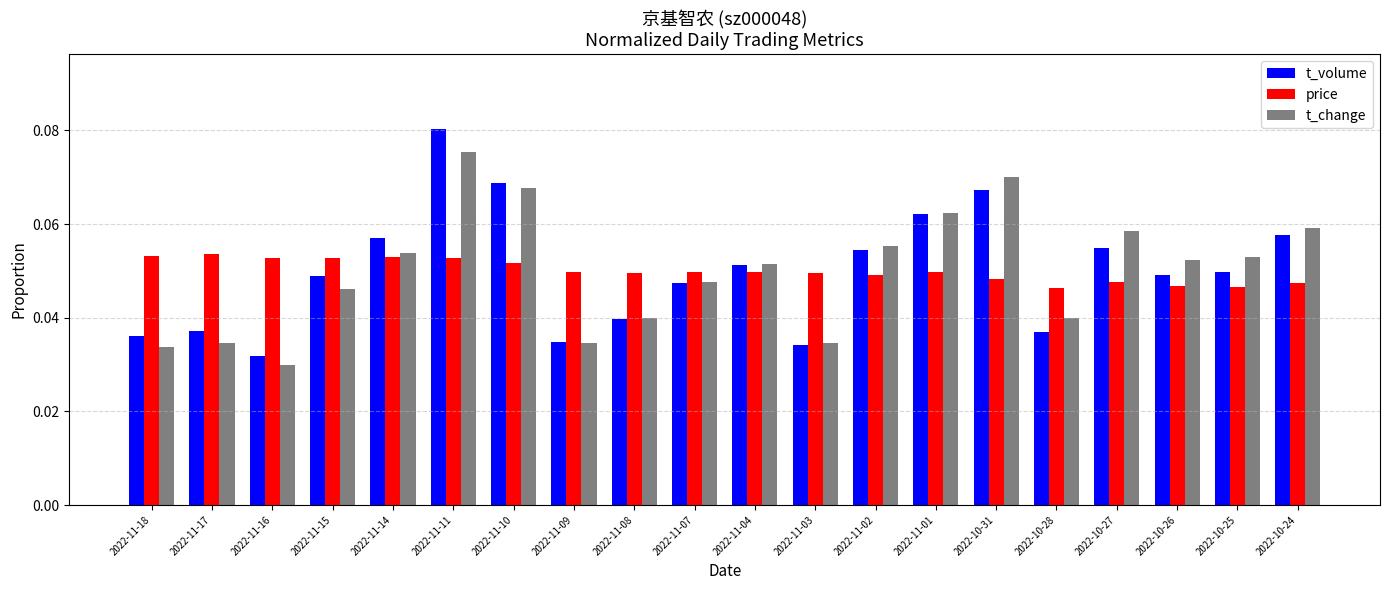

What is the label of the 12th bar from the right?

2022-11-08